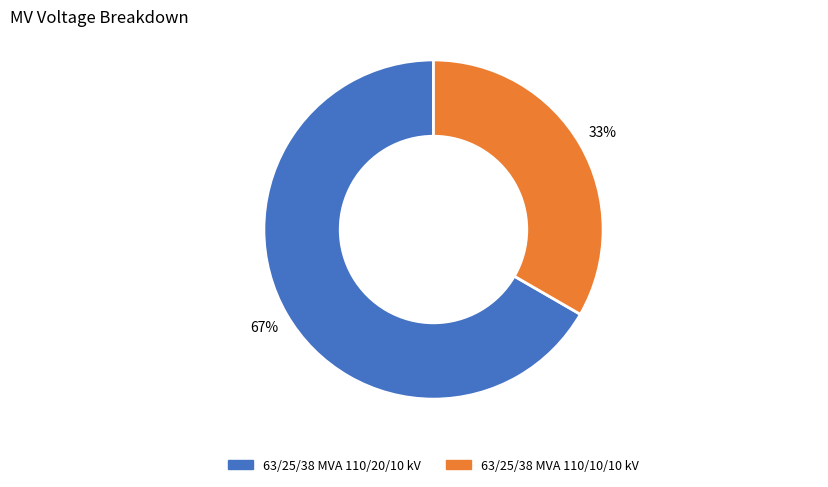

What percentage is the 63/25/38 MVA 110/10/10 kV slice, to the nearest percent?

33%